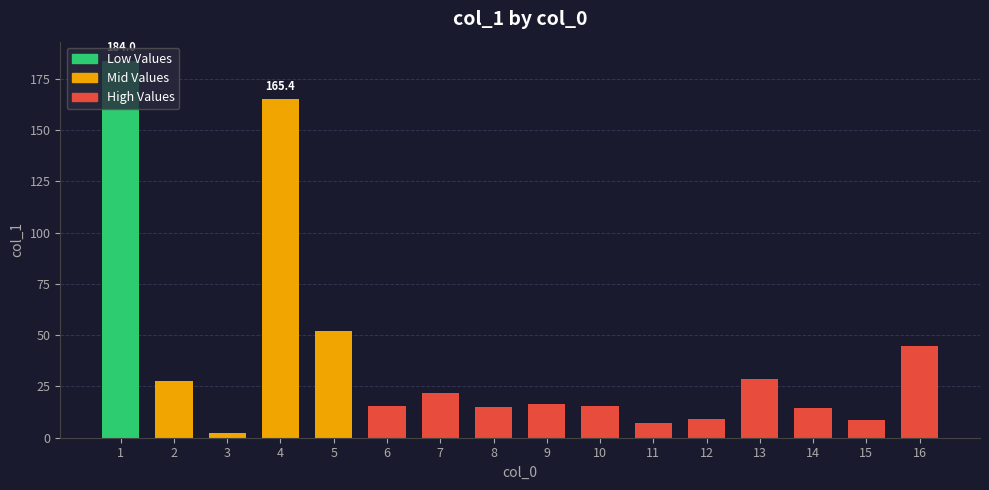

How many categories are shown in the chart?

16